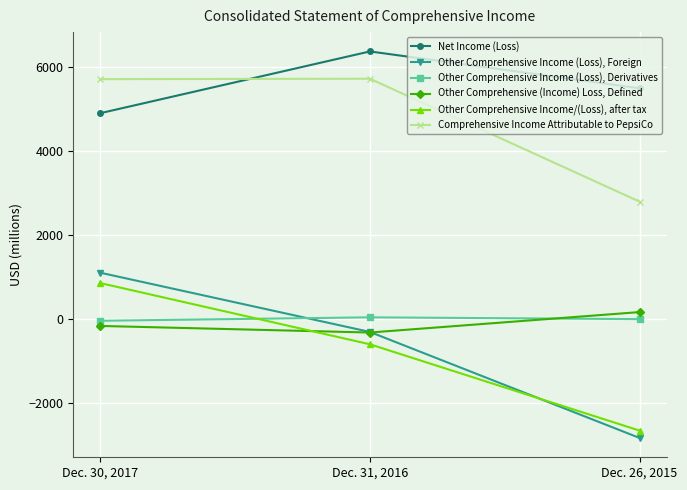

Is the value of Other Comprehensive Income (Loss), Foreign at Dec. 31, 2016 greater than the value of Other Comprehensive Income/(Loss), after tax at Dec. 31, 2016?

Yes